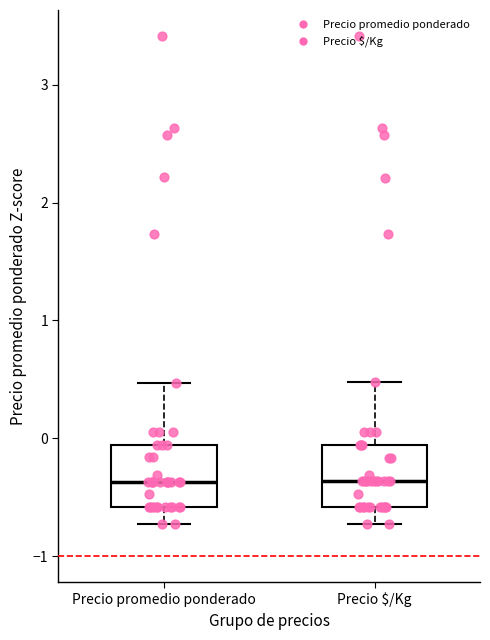

Reading left to right, transcribe this box plot: for each box, give where its median line is, the range the box spans, and where its two whiskers end, as read against the y-axis. The values are not printed on the chart, so give them approximately, as read against the axis.

Precio promedio ponderado: median -0.4, box -0.6 to -0.1, whiskers -0.7 to 0.5
Precio $/Kg: median -0.4, box -0.6 to -0.1, whiskers -0.7 to 0.5